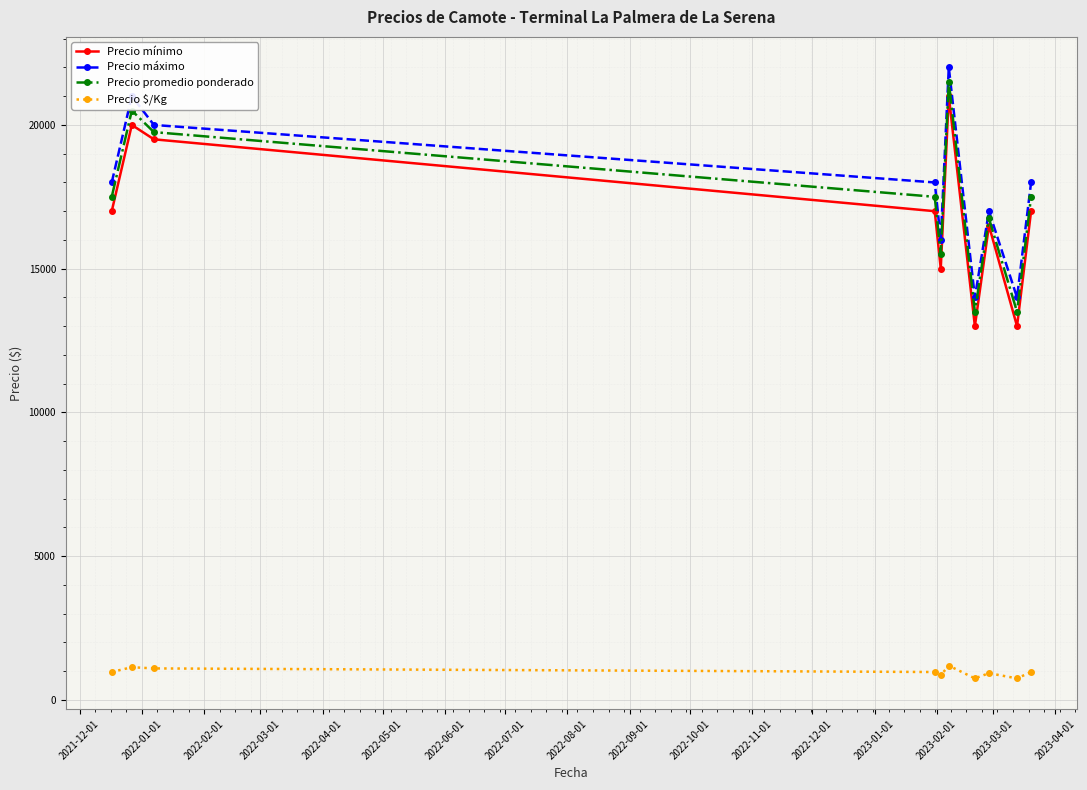

What is the maximum value for Precio máximo?

22000